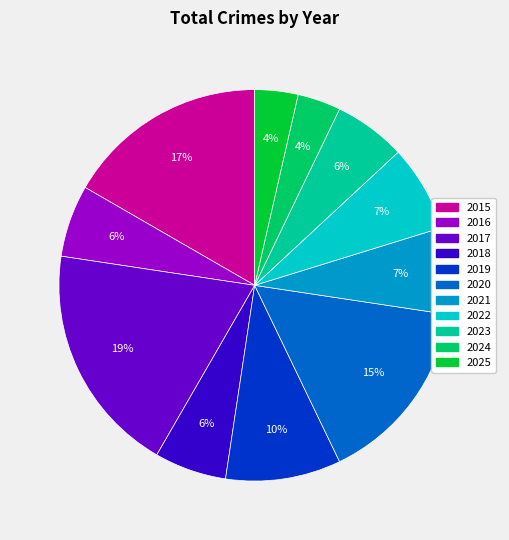

To the nearest percent, what percentage of the pie is 2016?

6%